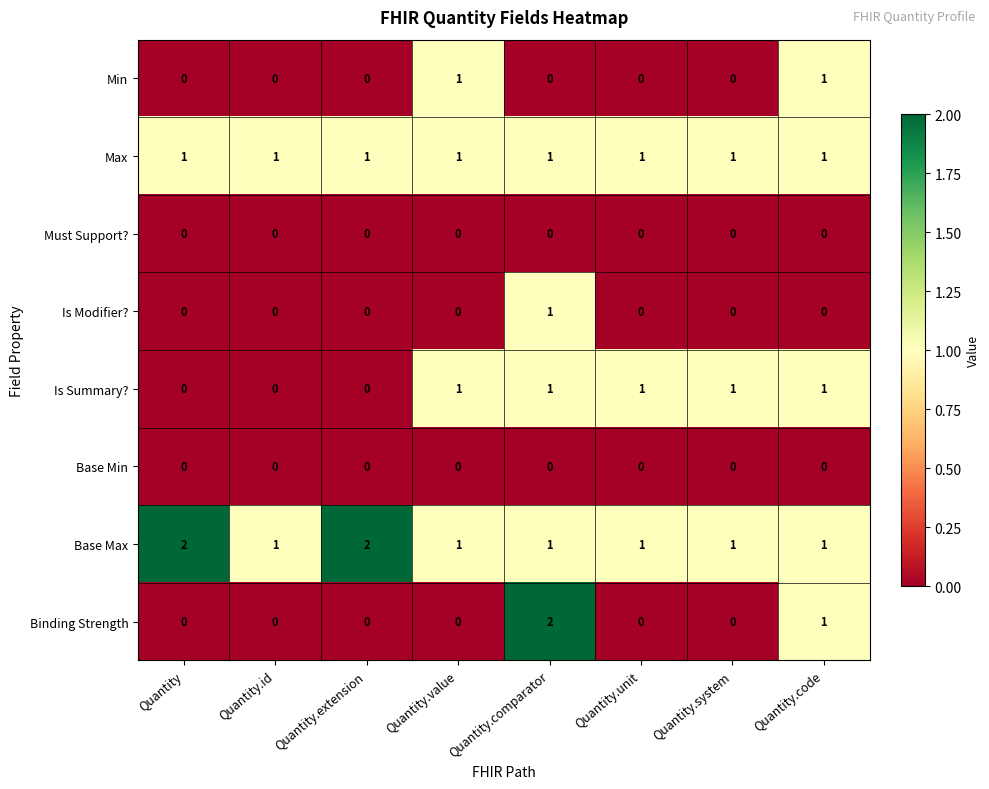

Count the Is Modifier? values in the range 0 to 1.

8